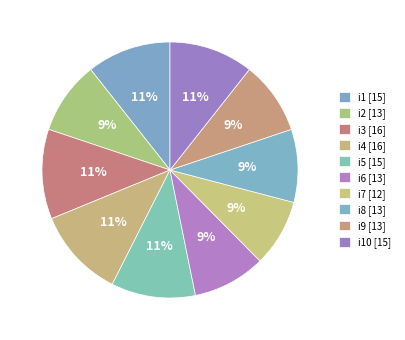

Which category has the smallest portion of the pie?

i7